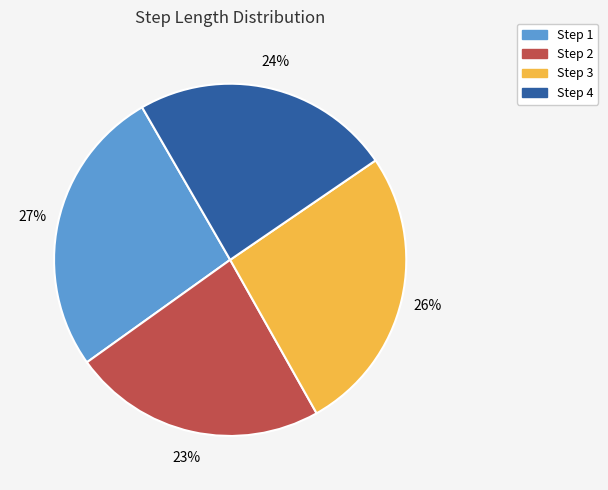

To the nearest percent, what is the average slice percentage?

25%